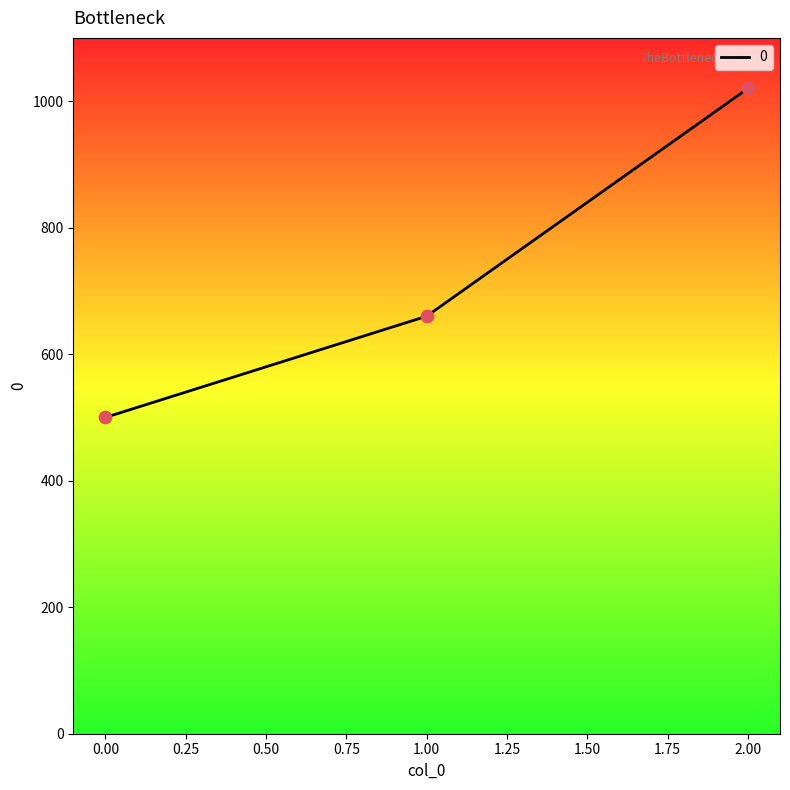

Between 0.00 and 1.00, which is larger?

1.00